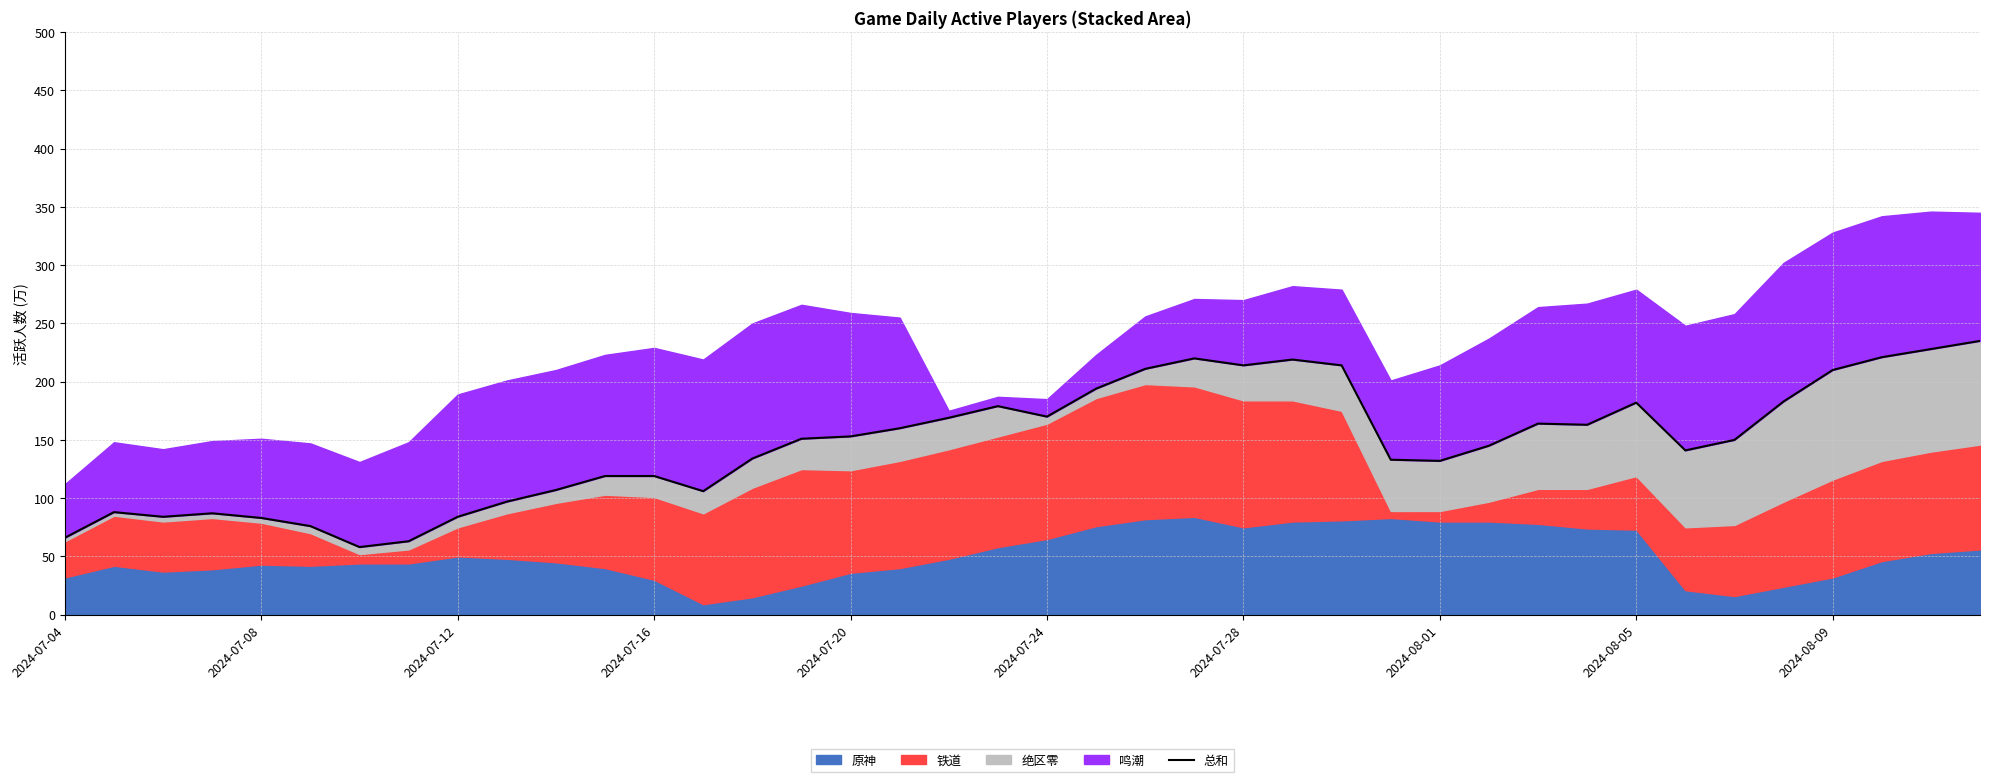

True or false: there are more than 0 points higher than both neighbors.

True